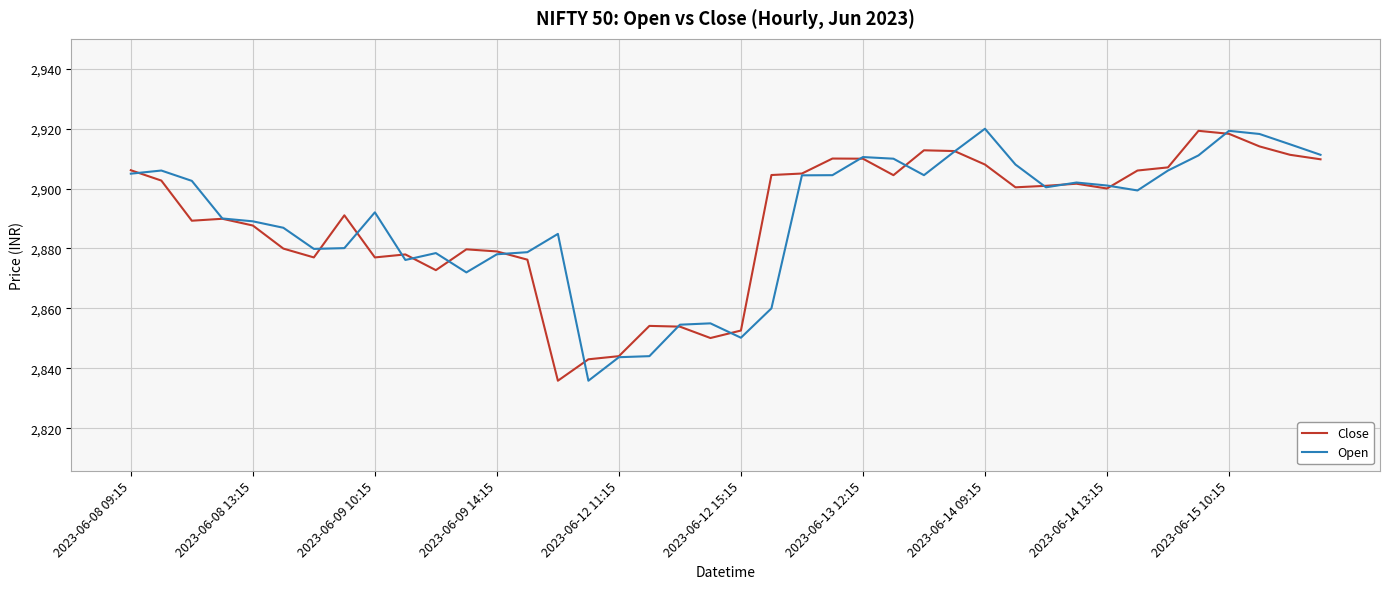

True or false: Open and Close intersect in this chart.

True